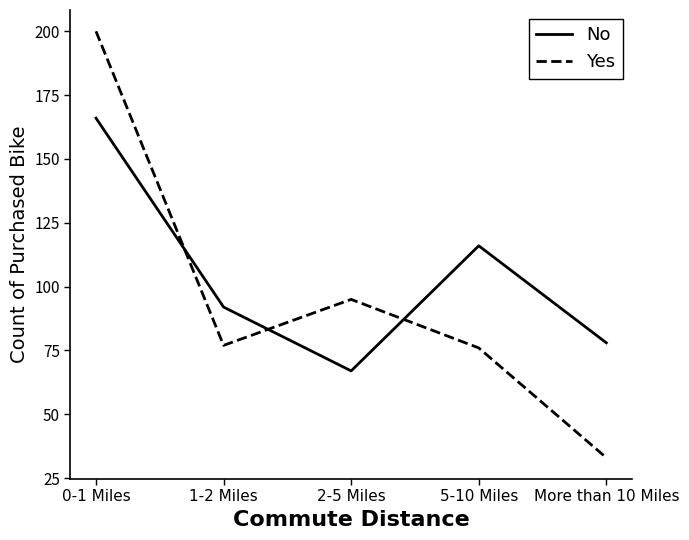

In No, how many points are lower than both neighbors (excluding endpoints)?

1